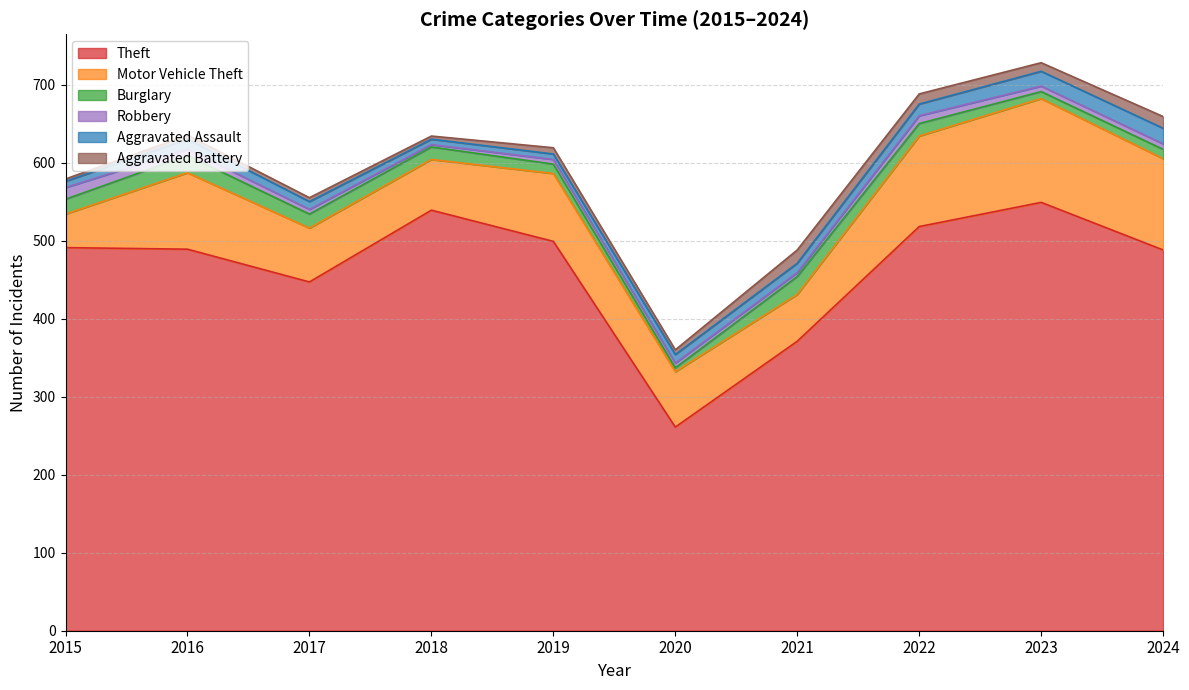

True or false: Theft and Burglary cross at least once.

False